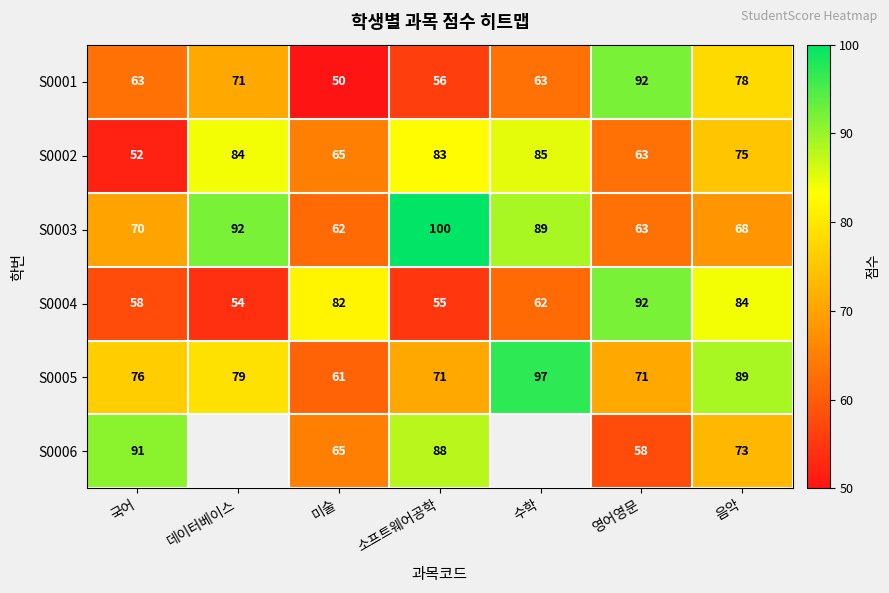

True or false: S0002 has a value of 57.4 at 데이터베이스.

False